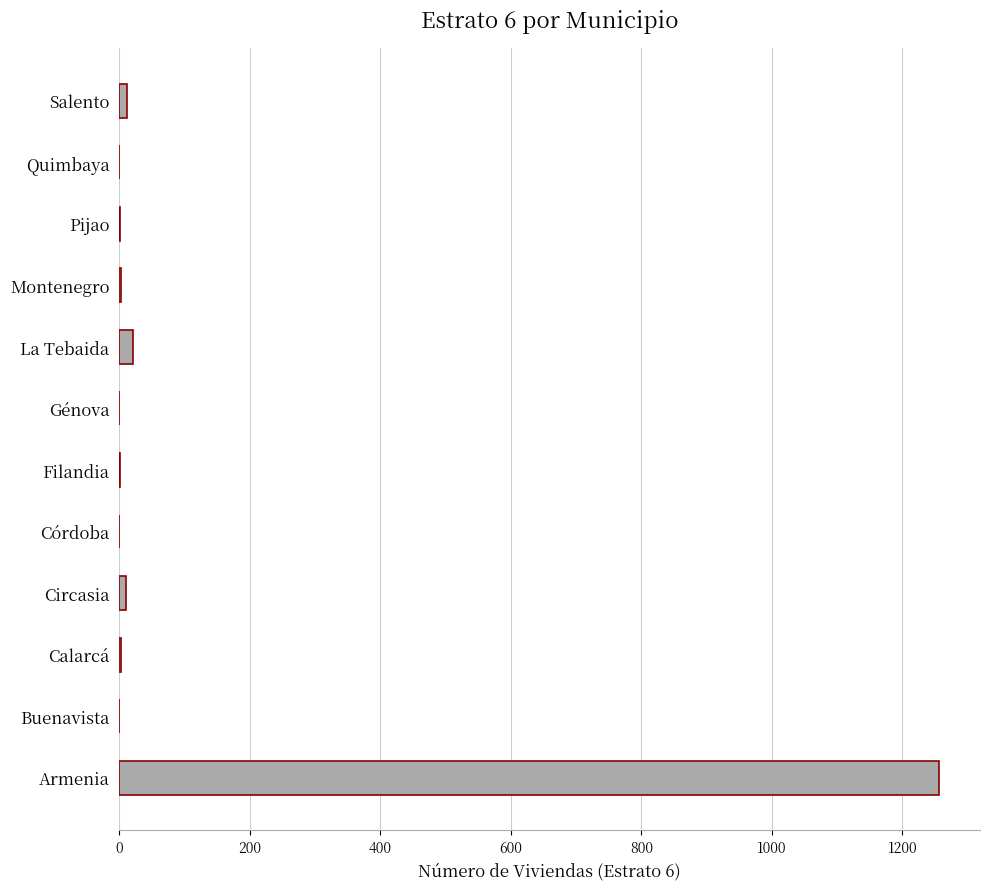

What is the sum of all values?

1307